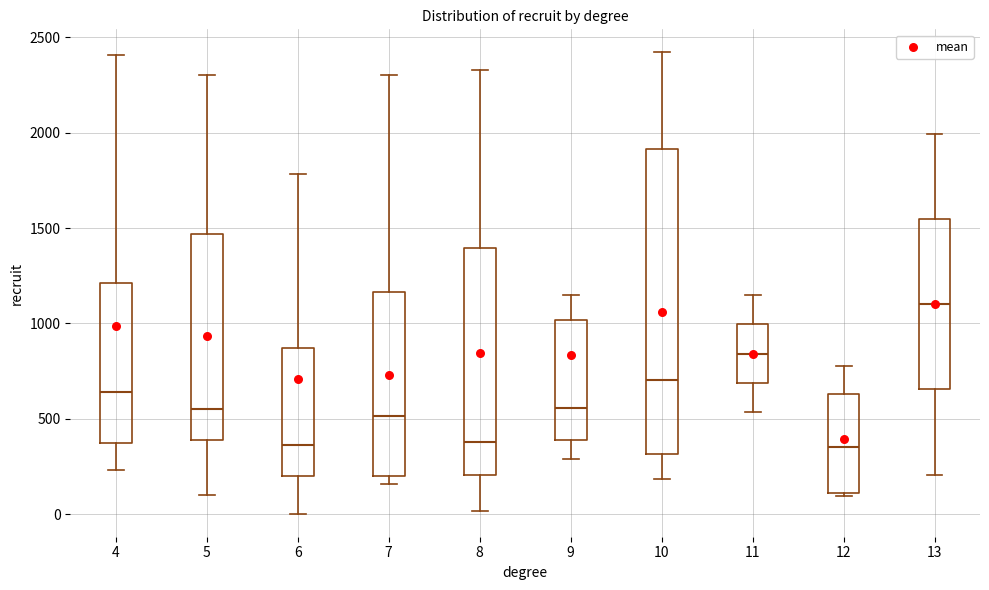

Reading left to right, read every box against the y-axis: the position of its median line, the range the box covers, and the ends of its whiskers. The values are not printed on the chart, so give them approximately, as read against the axis.

4: median 650, box 350 to 1200, whiskers 250 to 2400
5: median 550, box 400 to 1450, whiskers 100 to 2300
6: median 350, box 200 to 850, whiskers 0 to 1800
7: median 500, box 200 to 1150, whiskers 150 to 2300
8: median 400, box 200 to 1400, whiskers 0 to 2350
9: median 550, box 400 to 1000, whiskers 300 to 1150
10: median 700, box 300 to 1900, whiskers 200 to 2400
11: median 850, box 700 to 1000, whiskers 550 to 1150
12: median 350, box 100 to 650, whiskers 100 (just below the box's lower edge) to 800
13: median 1100, box 650 to 1550, whiskers 200 to 2000